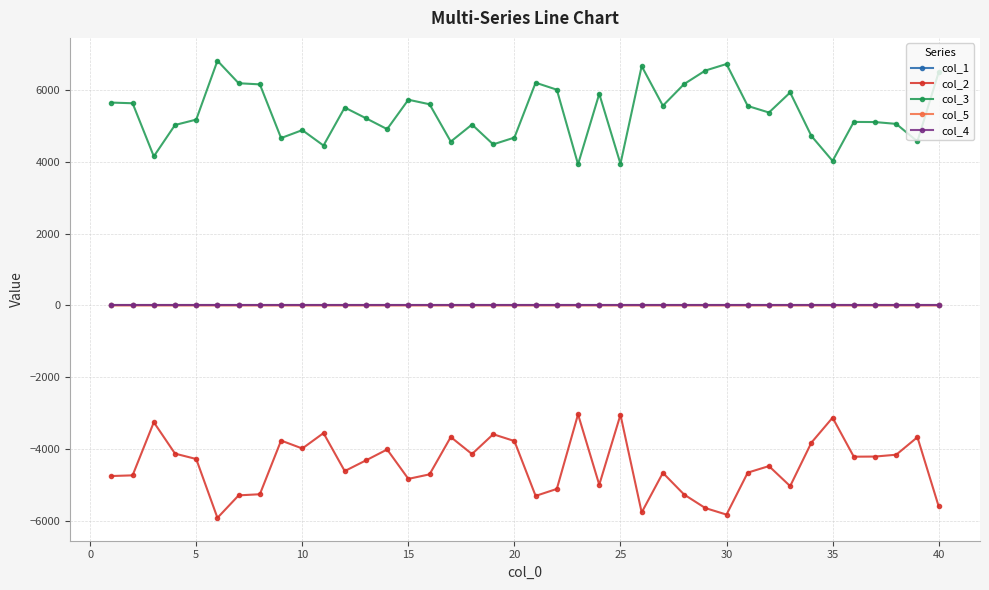

True or false: col_1 and col_5 intersect in this chart.

False